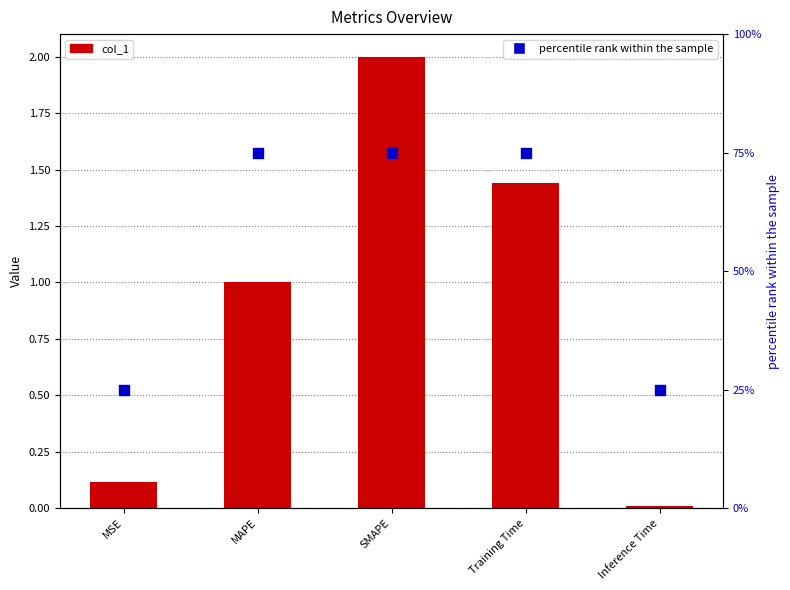

Which series has the widest spread of Y values?

percentile rank